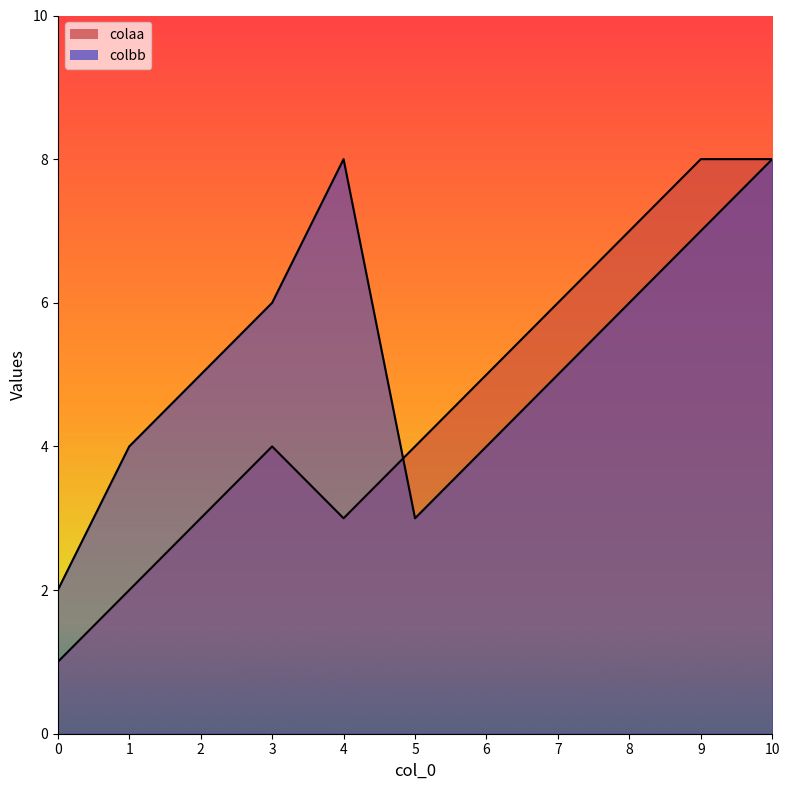

Where is colbb nearest to the value 5?

2